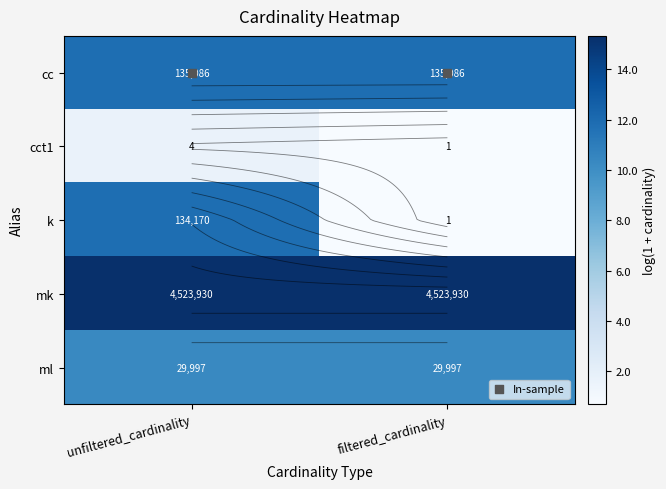

How many distinct data groups are displayed?

6